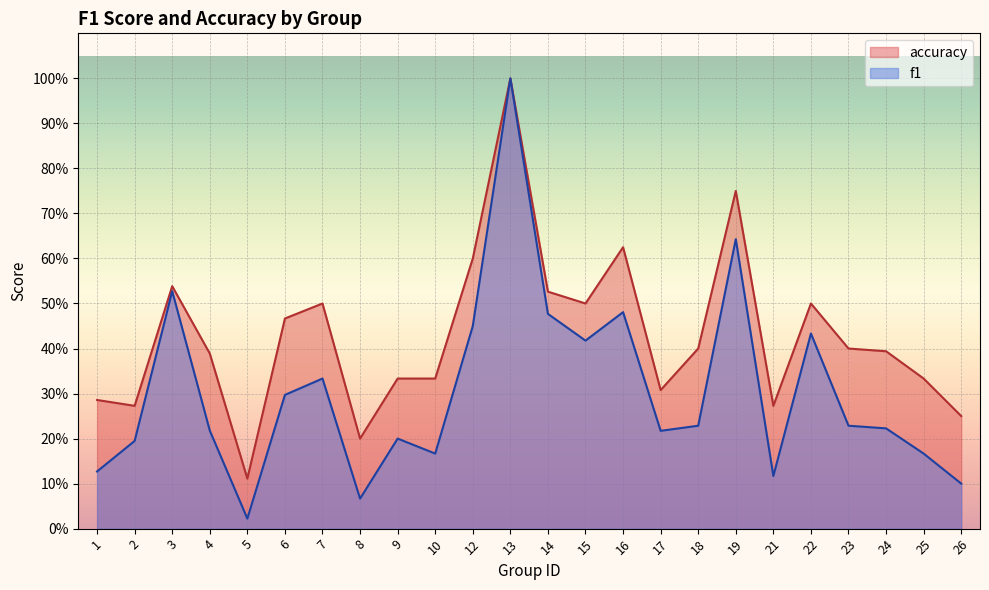

How many accuracy values are between 0 and 1?

24